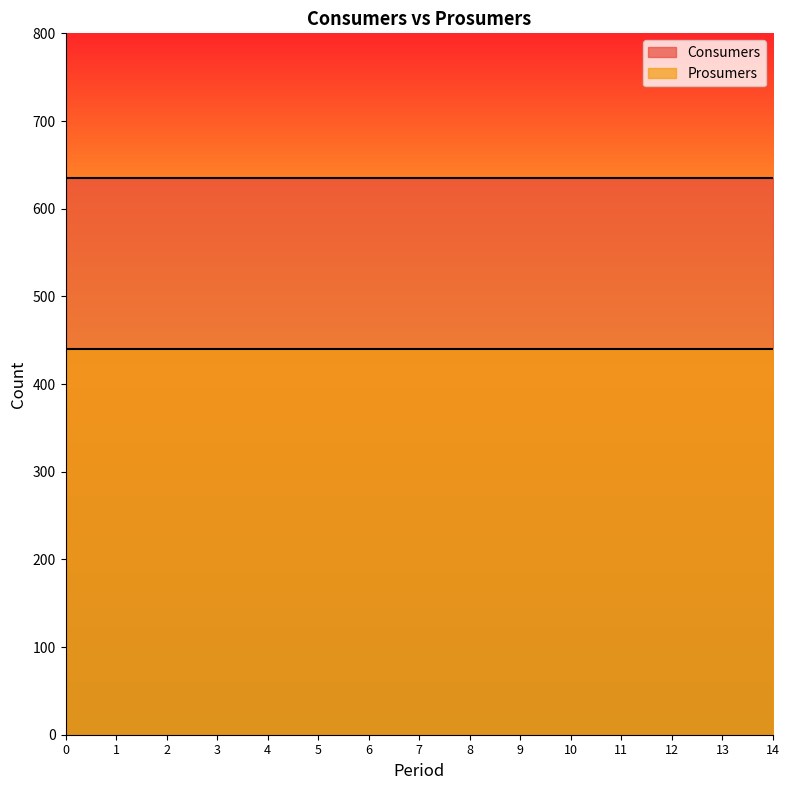

What is the average value of the Prosumers series?

440